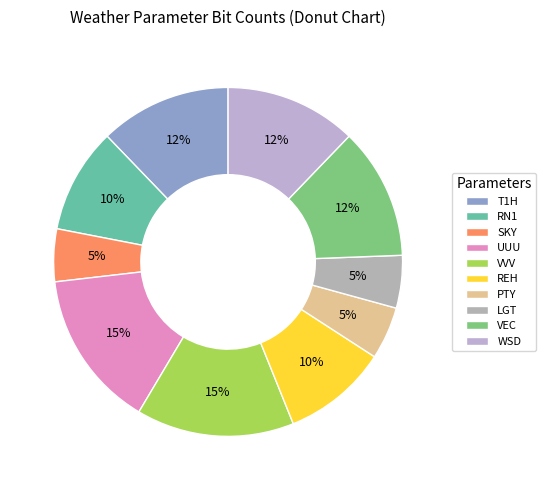

How many slices are in this pie chart?

10